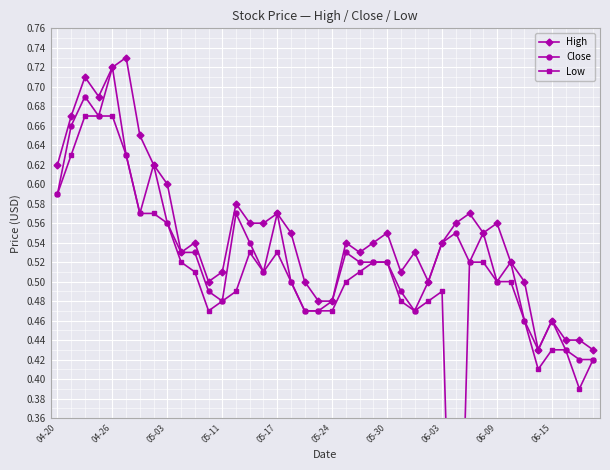

At how many categories does at least one series exceed 0?

40